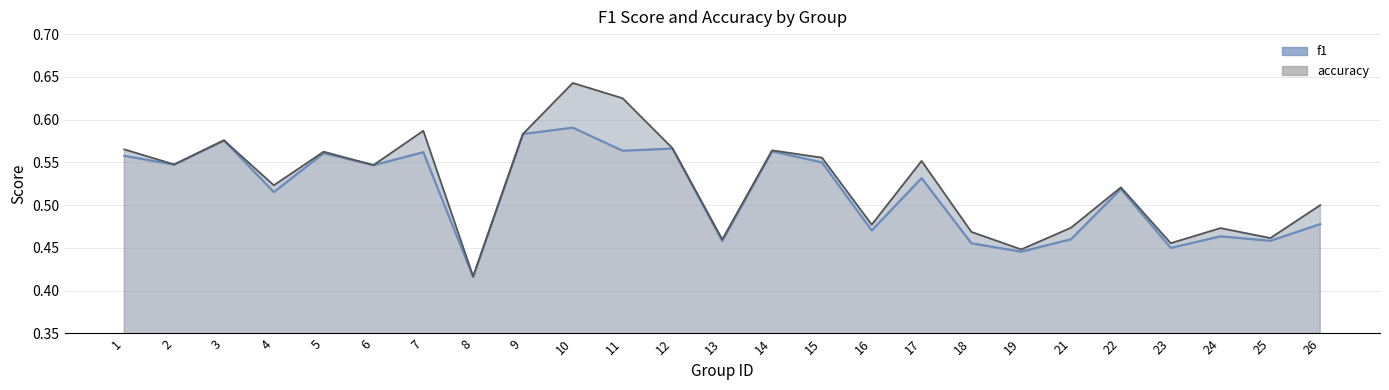

Reading left to right, extract all data points from this chart.

f1_line: 0.6	0.5	0.6	0.5	0.6	0.5	0.6	0.4	0.6	0.6	0.6	0.6	0.5	0.6	0.5	0.5	0.5	0.5	0.4	0.5	0.5	0.5	0.5	0.5	0.5
accuracy_line: 0.6	0.5	0.6	0.5	0.6	0.5	0.6	0.4	0.6	0.6	0.6	0.6	0.5	0.6	0.6	0.5	0.6	0.5	0.4	0.5	0.5	0.5	0.5	0.5	0.5